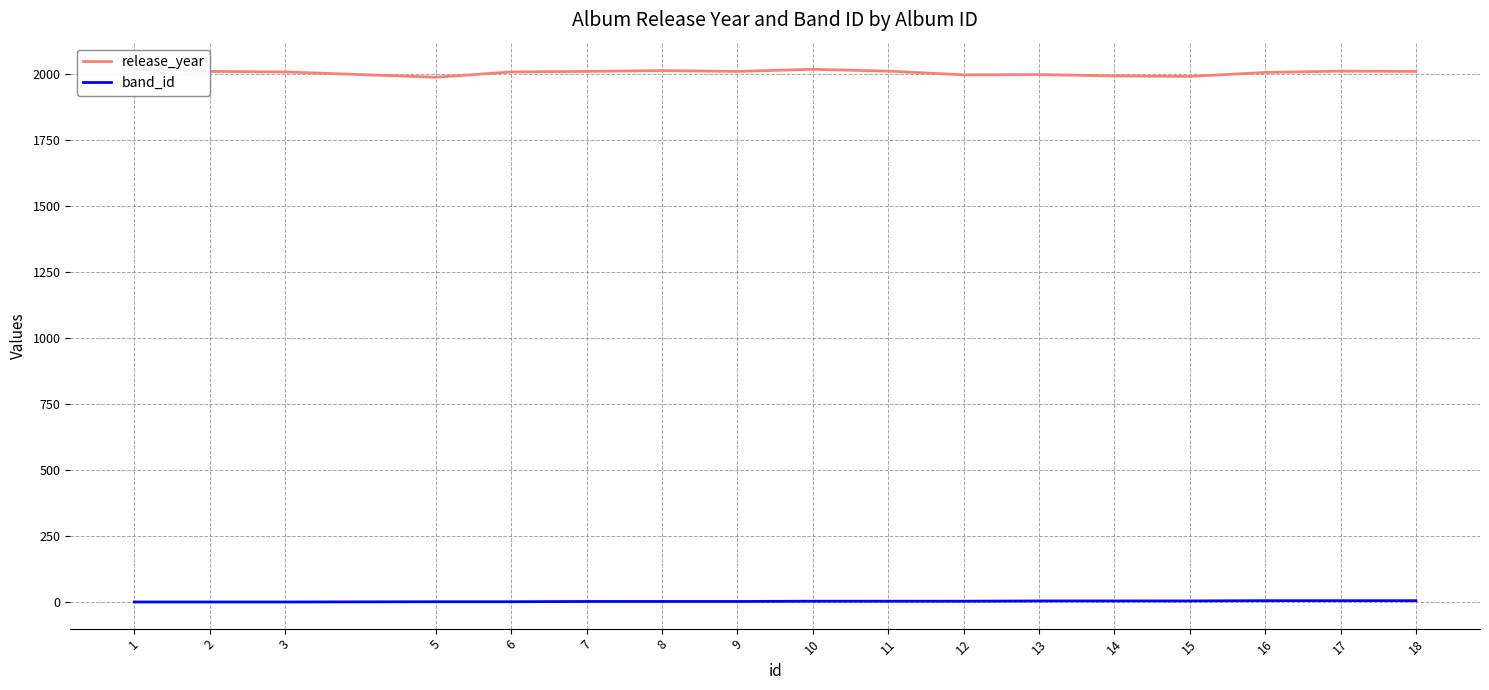

Which has a higher value, 7 or 11?

11